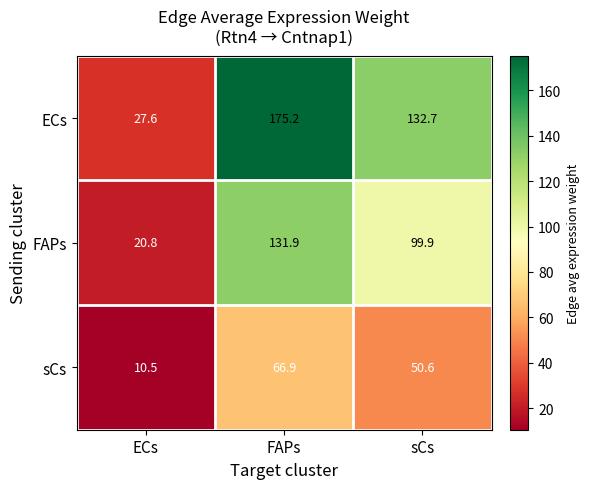

Reading left to right, extract all data points from this chart.

ECs: ECs=27.6	FAPs=175.2	sCs=132.7
FAPs: ECs=20.8	FAPs=131.9	sCs=99.9
sCs: ECs=10.5	FAPs=66.9	sCs=50.6